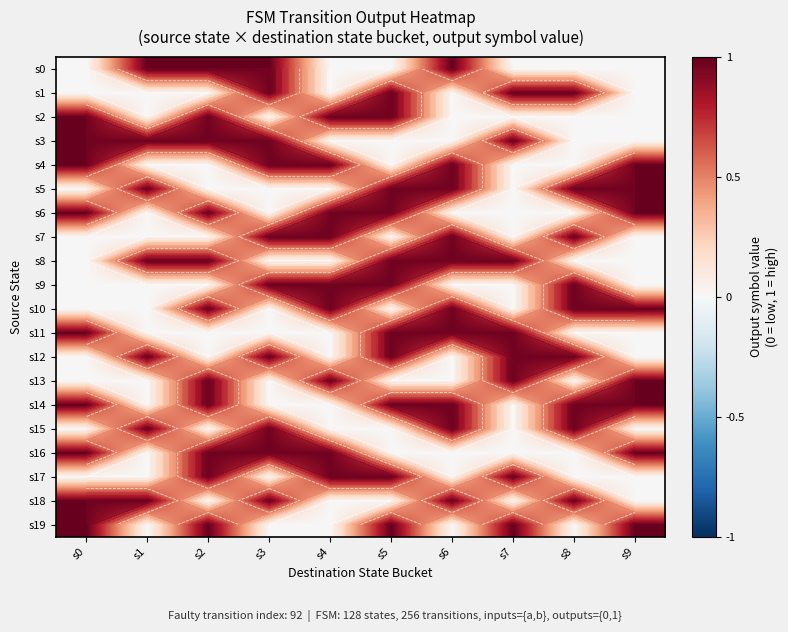

Is the value of s1 at s8 greater than the value of s3 at s7?

No